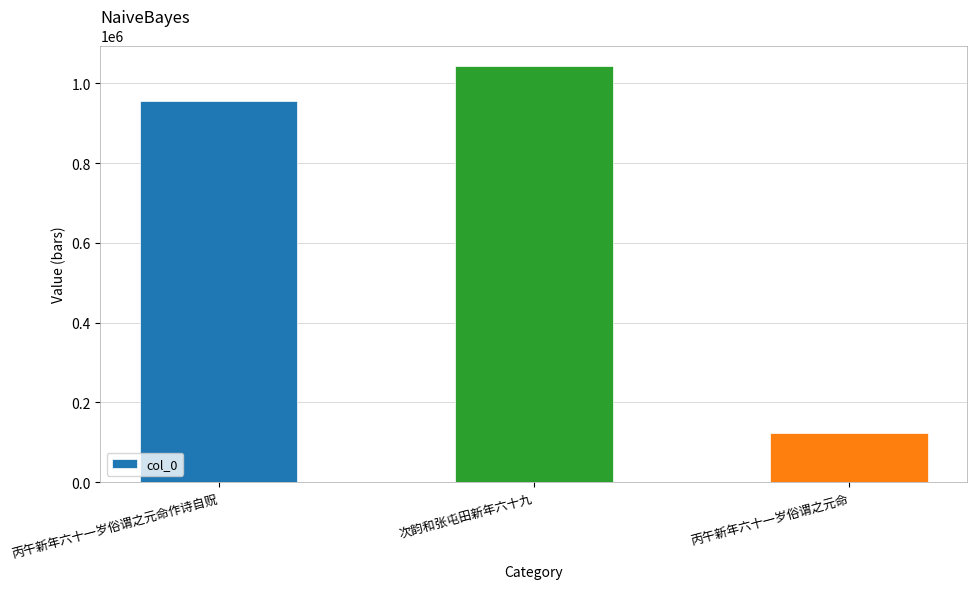

What is the value of the 1st bar from the left?

956804